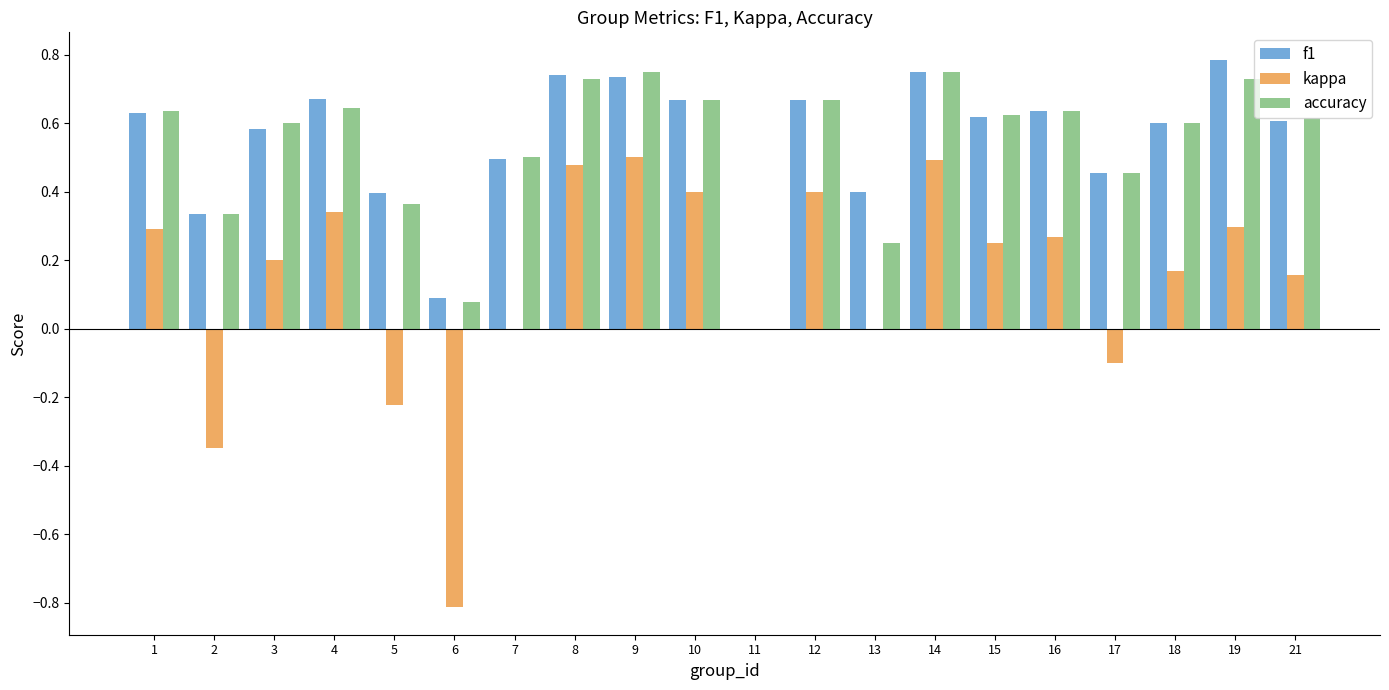

Which series has the largest range (max minus min)?

kappa